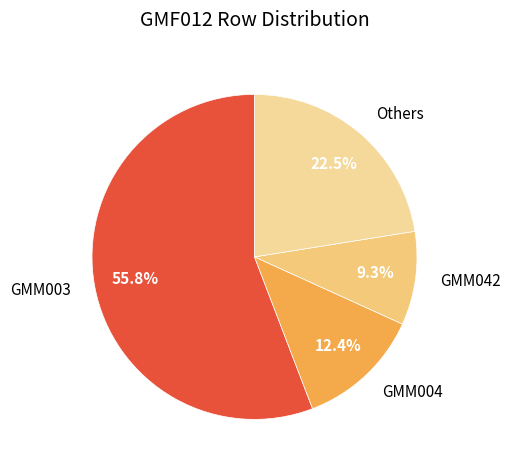

Do GMM042 and GMM003 together represent more than half of the pie?

Yes